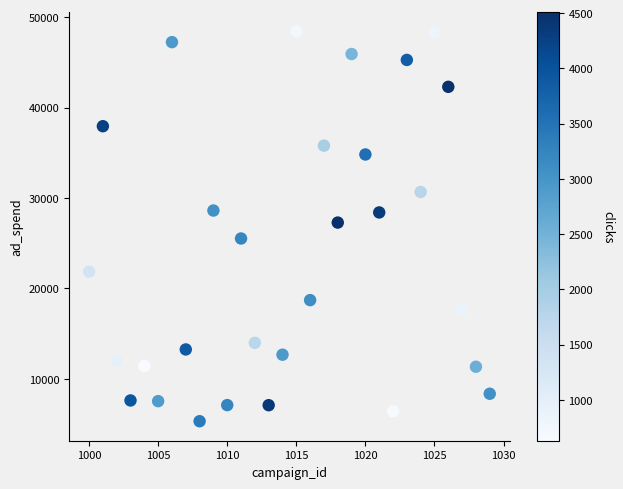

What is the range of X values (max minus min)?

29.0